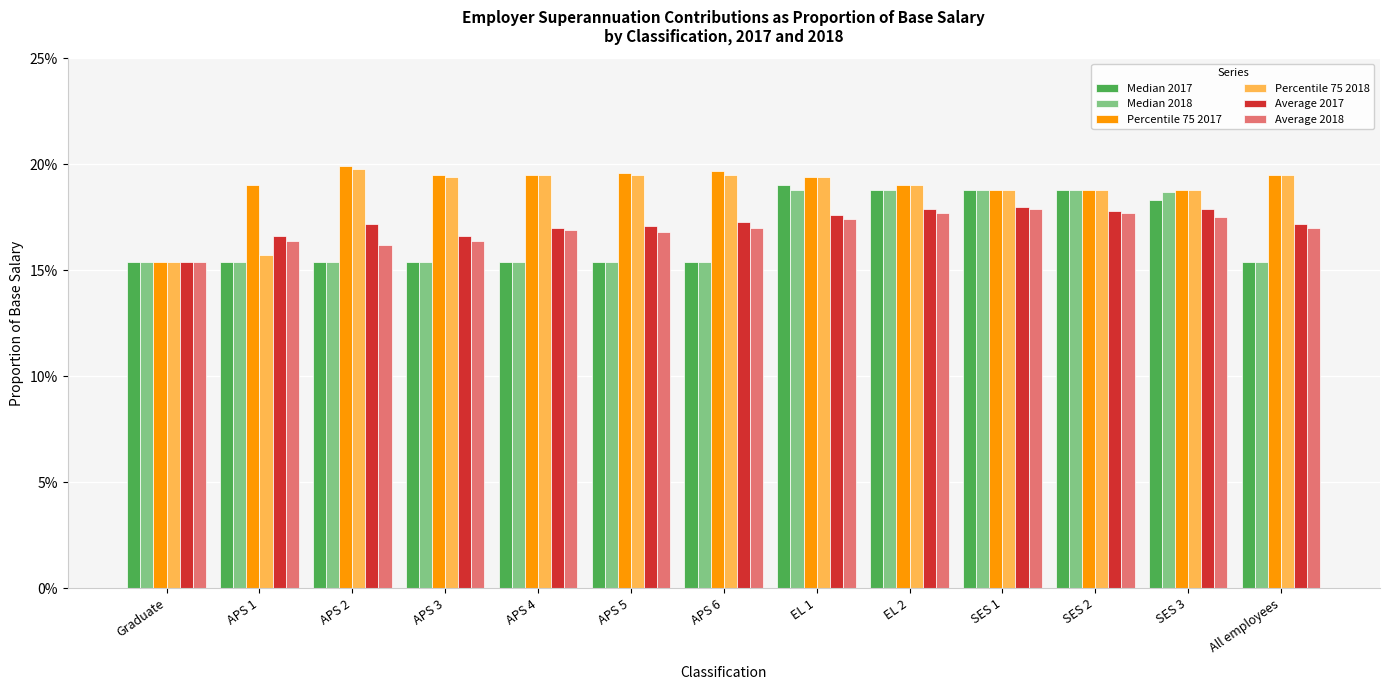

Reading right to left, extract all data points from this chart.

Median 2017: All employees=0.2	SES 3=0.2	SES 2=0.2	SES 1=0.2	EL 2=0.2	EL 1=0.2	APS 6=0.2	APS 5=0.2	APS 4=0.2	APS 3=0.2	APS 2=0.2	APS 1=0.2	Graduate=0.2
Median 2018: All employees=0.2	SES 3=0.2	SES 2=0.2	SES 1=0.2	EL 2=0.2	EL 1=0.2	APS 6=0.2	APS 5=0.2	APS 4=0.2	APS 3=0.2	APS 2=0.2	APS 1=0.2	Graduate=0.2
Percentile 75 2017: All employees=0.2	SES 3=0.2	SES 2=0.2	SES 1=0.2	EL 2=0.2	EL 1=0.2	APS 6=0.2	APS 5=0.2	APS 4=0.2	APS 3=0.2	APS 2=0.2	APS 1=0.2	Graduate=0.2
Percentile 75 2018: All employees=0.2	SES 3=0.2	SES 2=0.2	SES 1=0.2	EL 2=0.2	EL 1=0.2	APS 6=0.2	APS 5=0.2	APS 4=0.2	APS 3=0.2	APS 2=0.2	APS 1=0.2	Graduate=0.2
Average 2017: All employees=0.2	SES 3=0.2	SES 2=0.2	SES 1=0.2	EL 2=0.2	EL 1=0.2	APS 6=0.2	APS 5=0.2	APS 4=0.2	APS 3=0.2	APS 2=0.2	APS 1=0.2	Graduate=0.2
Average 2018: All employees=0.2	SES 3=0.2	SES 2=0.2	SES 1=0.2	EL 2=0.2	EL 1=0.2	APS 6=0.2	APS 5=0.2	APS 4=0.2	APS 3=0.2	APS 2=0.2	APS 1=0.2	Graduate=0.2